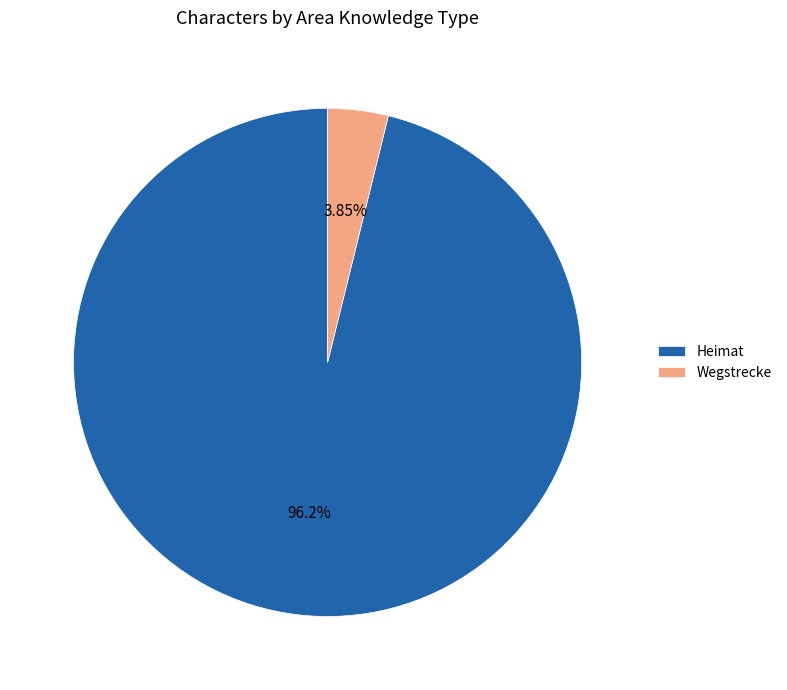

Which category accounts for the majority?

Heimat